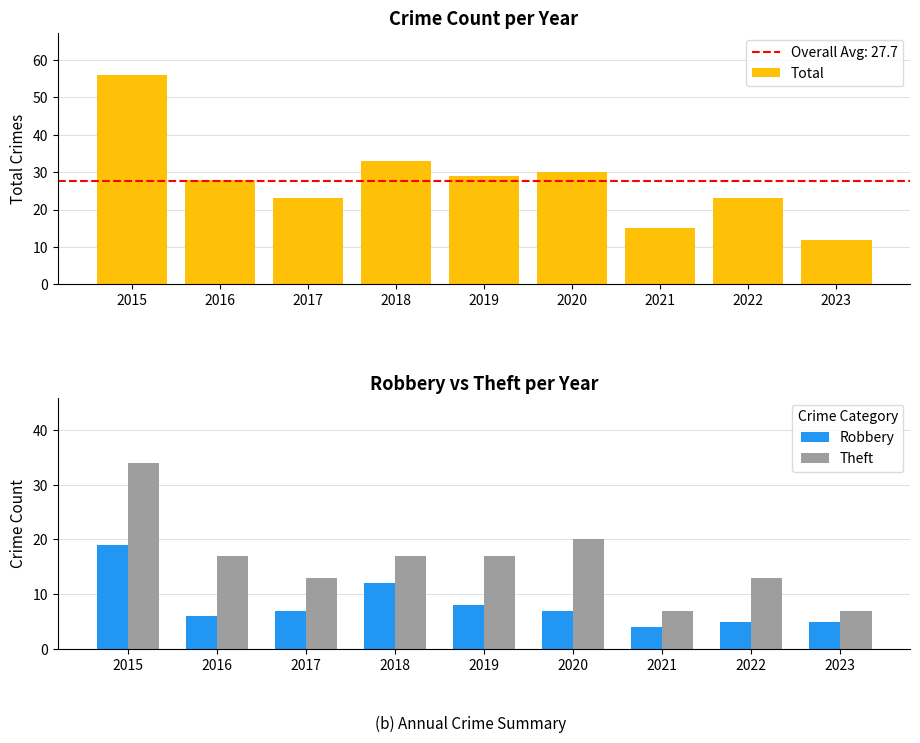

Is it true that Robbery equals 12 at 2018?

True